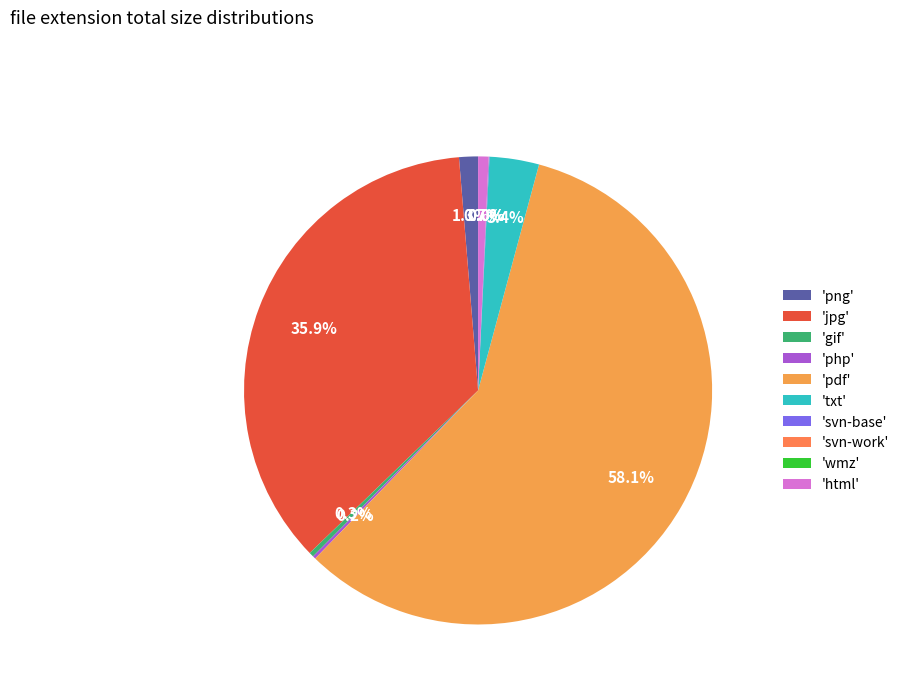

To the nearest percent, what is the difference between the largest and smallest slice percentages?

58%